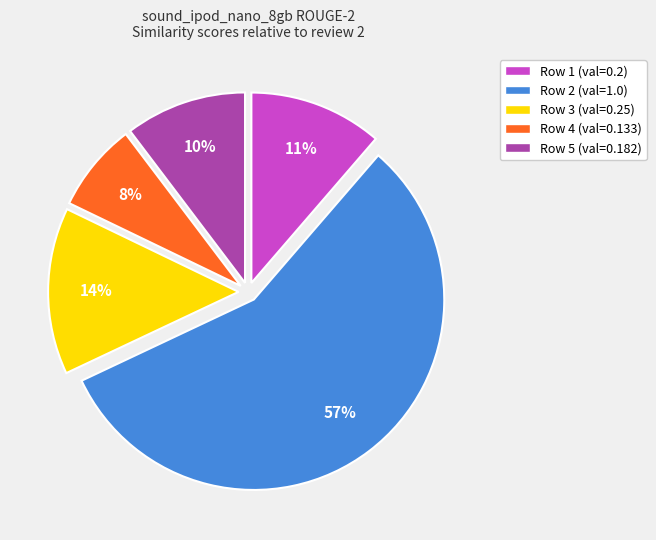

Count the number of slices in the pie.

5